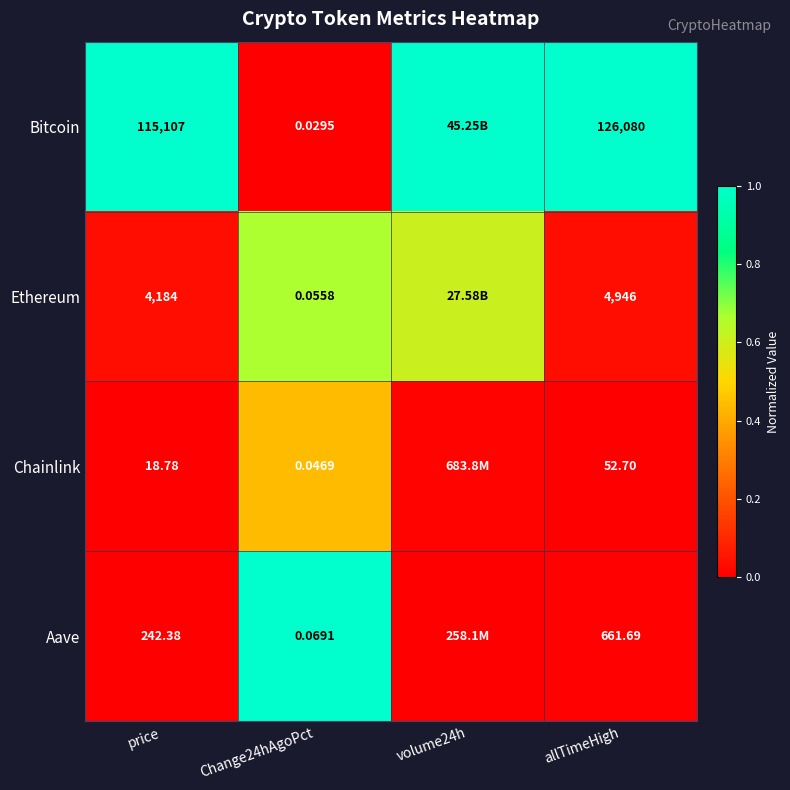

At Change24hAgoPct, list the series in order from largest to smallest.

Aave, Ethereum, Chainlink, Bitcoin